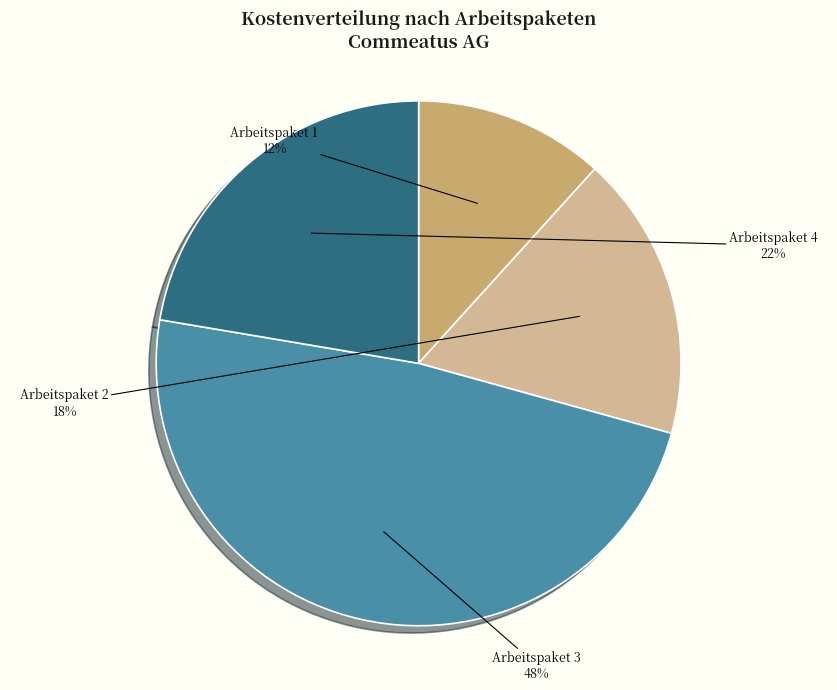

Combined, do Arbeitspaket 2 and Arbeitspaket 3 account for over 50%?

Yes